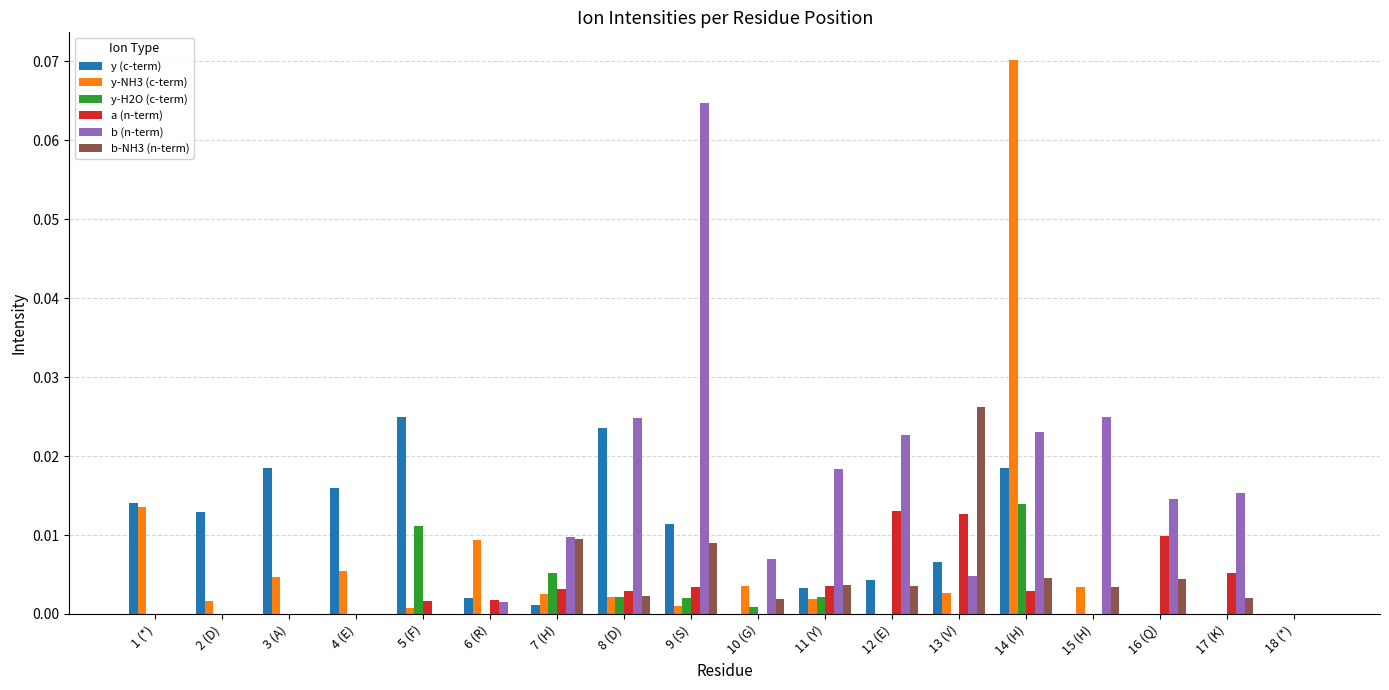

Which series has the largest total across all categories?

b (n-term)